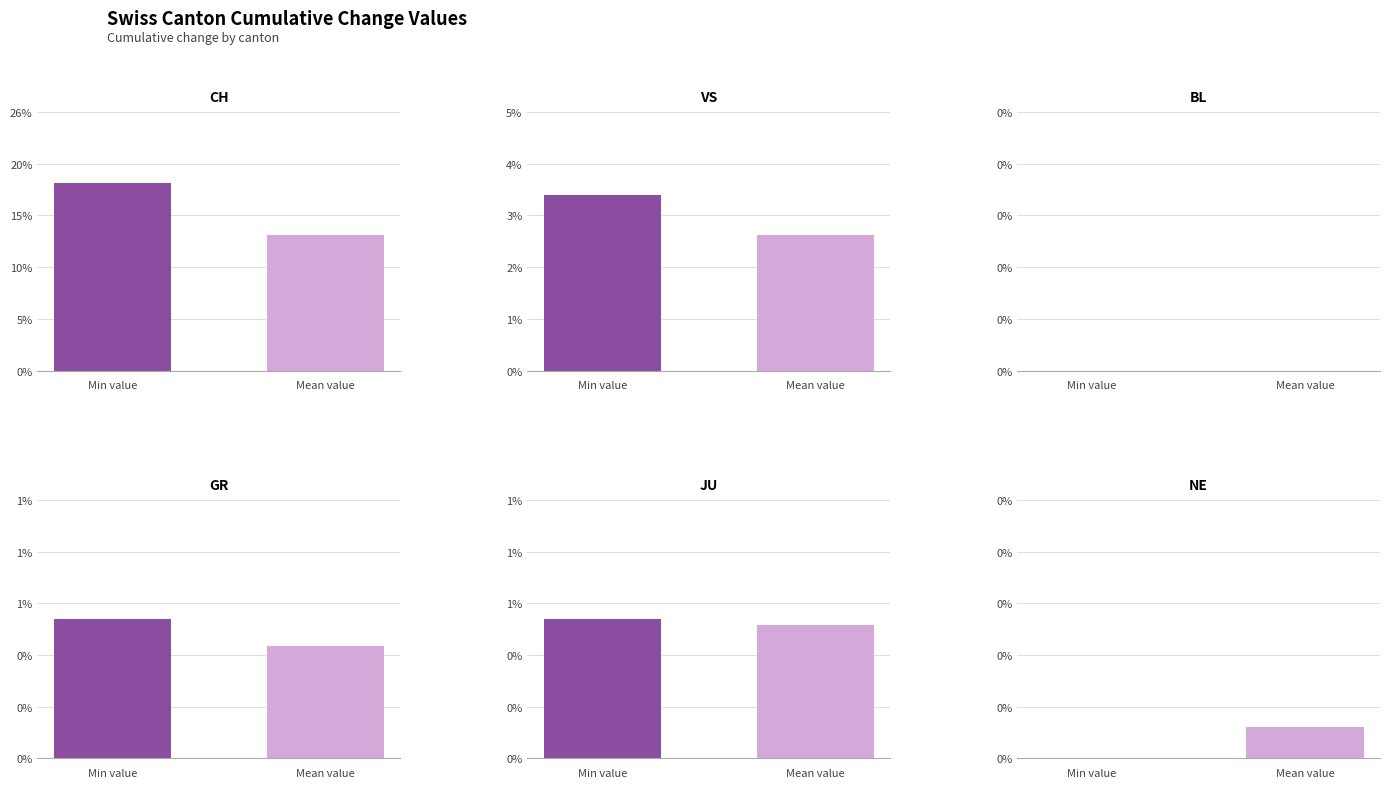

How many bars are there in total?

12